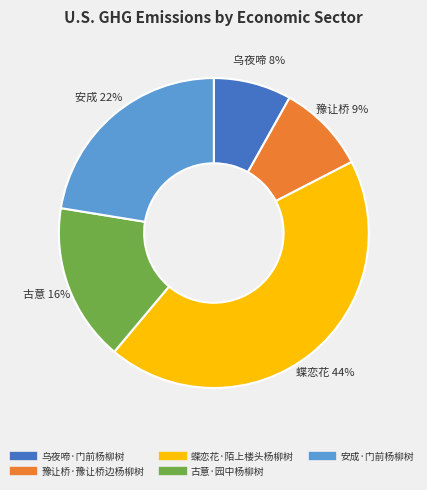

Count the number of slices in the pie.

5